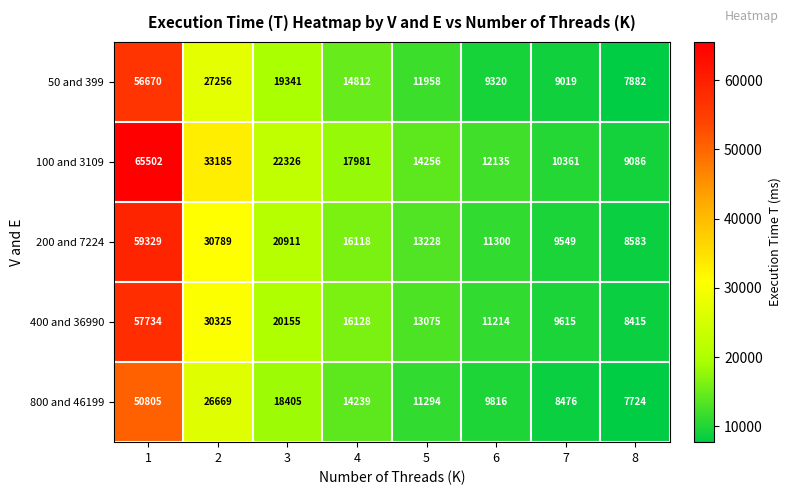

What is the approximate value of 100 and 3109 at 6?

12135